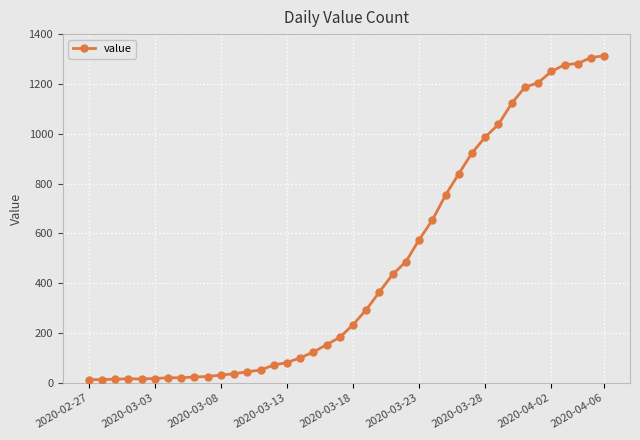

What is the sum of all values?

18597